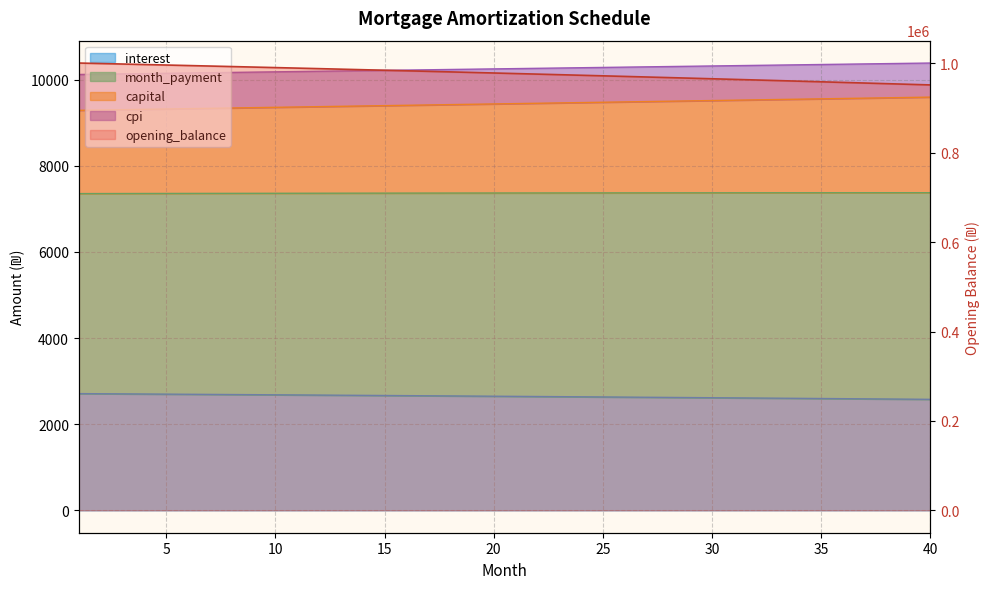

At which category is the sum across all series the highest?

1